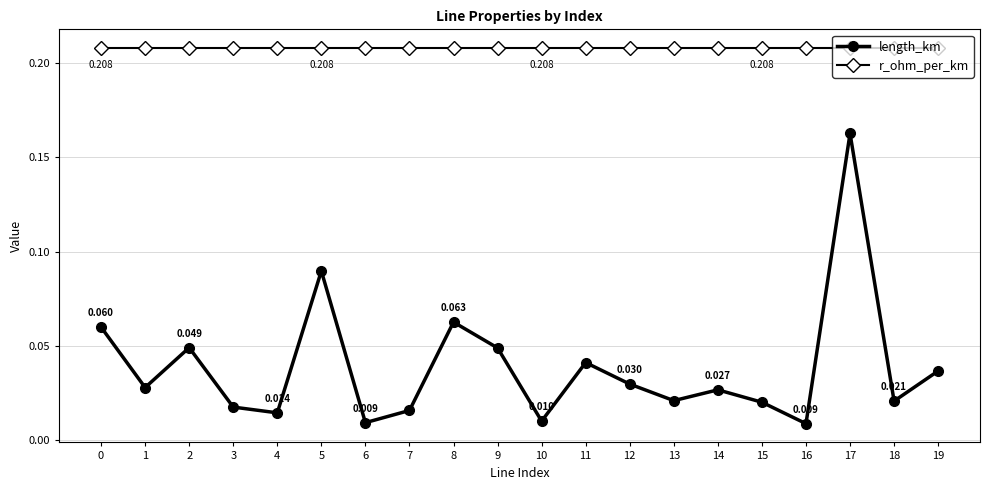

Is the value of r_ohm_per_km at 18 greater than the value of length_km at 5?

Yes